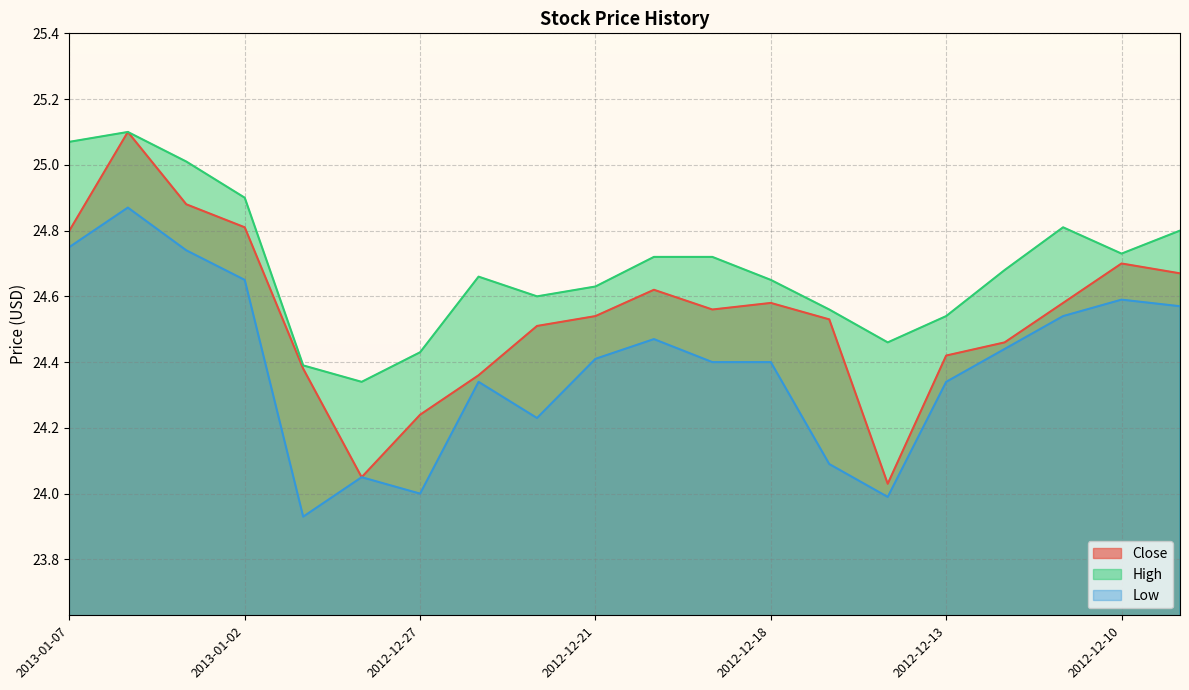

True or false: High and Low intersect in this chart.

False